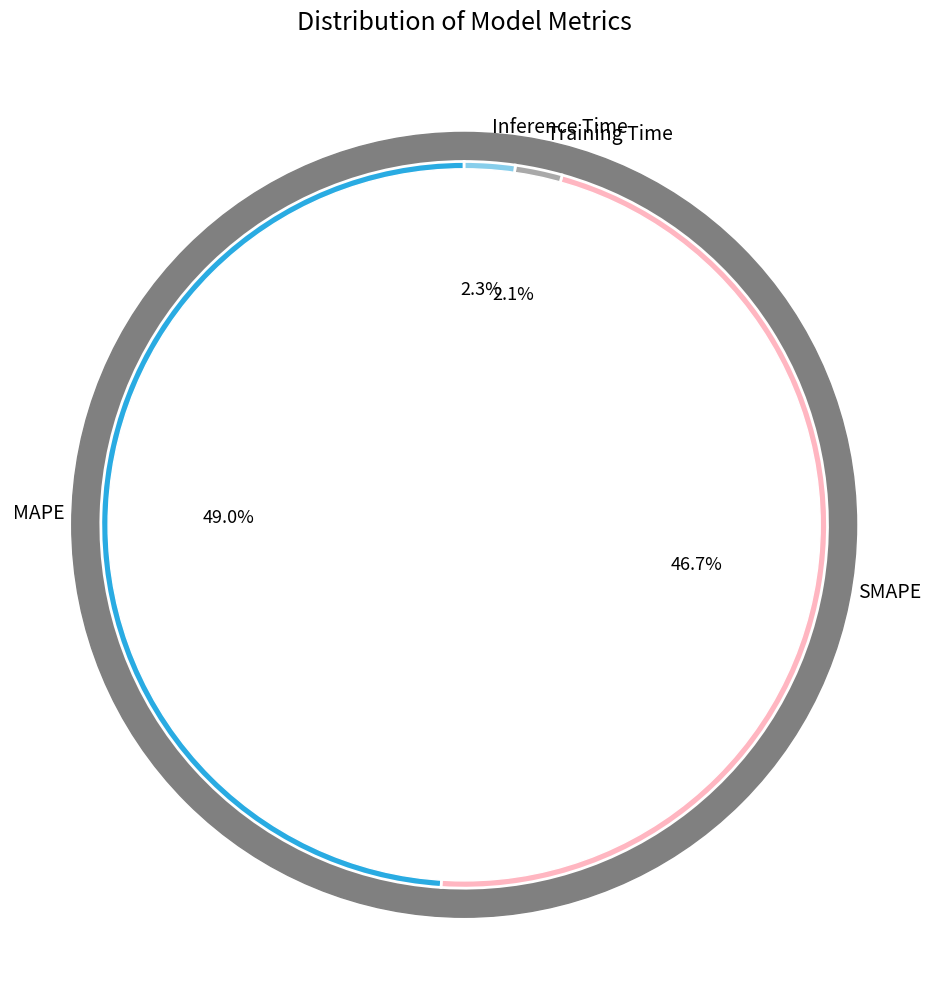

Do SMAPE and Inference Time together represent more than half of the pie?

No